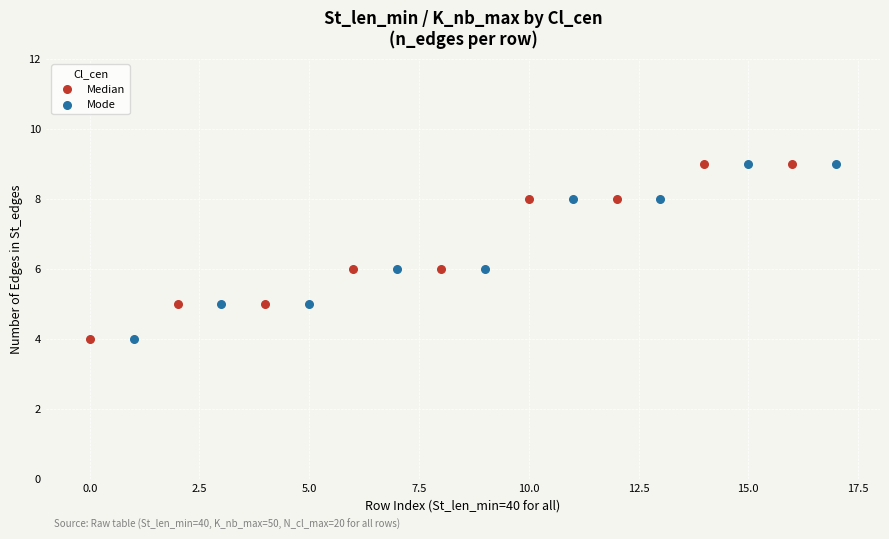

What are all the series names shown in the legend?

Median, Mode